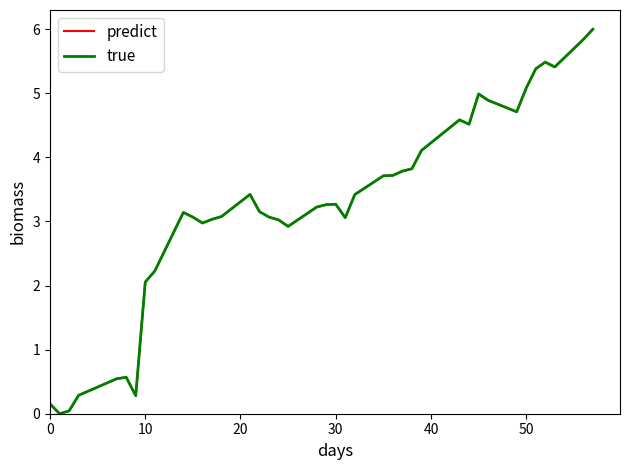

Reading right to left, extract all data points from this chart.

predict: 6.0	5.8	5.4	5.5	5.4	5.1	4.7	4.9	5.0	4.5	4.6	4.1	3.8	3.8	3.7	3.7	3.4	3.1	3.3	3.3	3.2	2.9	3.0	3.1	3.2	3.4	3.1	3.0	3.0	3.1	3.1	2.2	2.1	0.3	0.6	0.5	0.3	0.0	0.0	0.2
true: 6.0	5.8	5.4	5.5	5.4	5.1	4.7	4.9	5.0	4.5	4.6	4.1	3.8	3.8	3.7	3.7	3.4	3.1	3.3	3.3	3.2	2.9	3.0	3.1	3.2	3.4	3.1	3.0	3.0	3.1	3.1	2.2	2.1	0.3	0.6	0.5	0.3	0.0	0.0	0.2